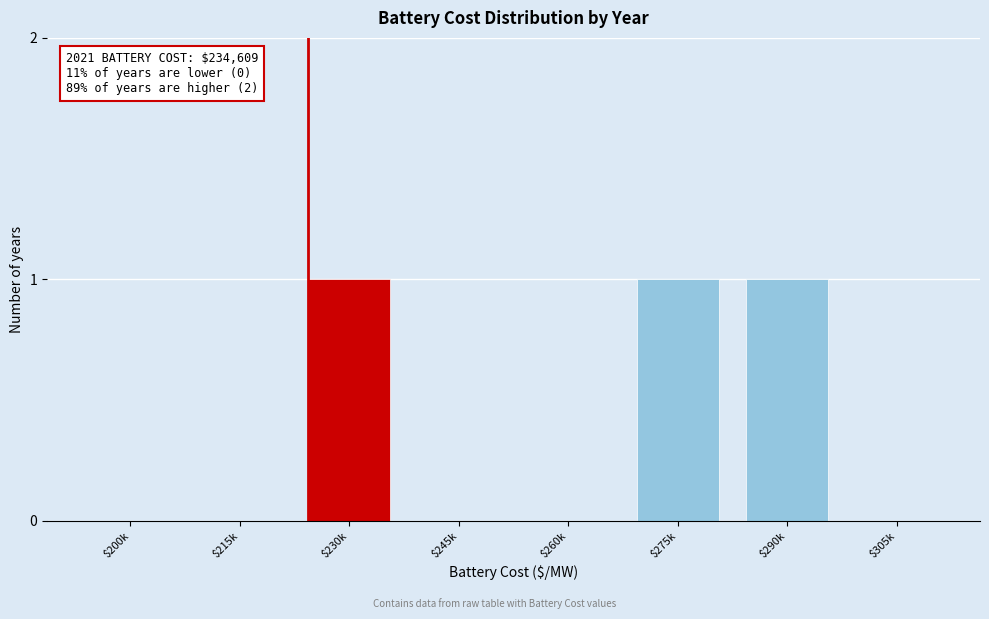

The chart shows a value of 1 at $290k. True or false?

True